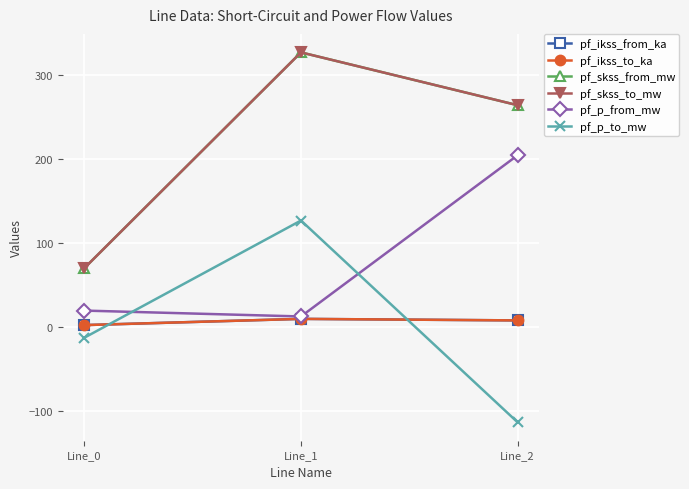

At Line_0, list the series in order from smallest to largest.

pf_p_to_mw, pf_ikss_from_ka, pf_ikss_to_ka, pf_p_from_mw, pf_skss_from_mw, pf_skss_to_mw